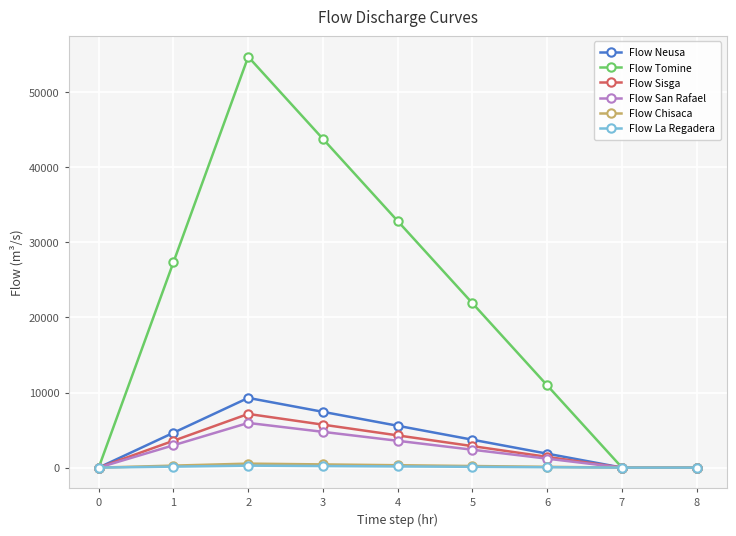

What is the difference between the maximum and minimum values in the Flow Neusa series?

9283.9